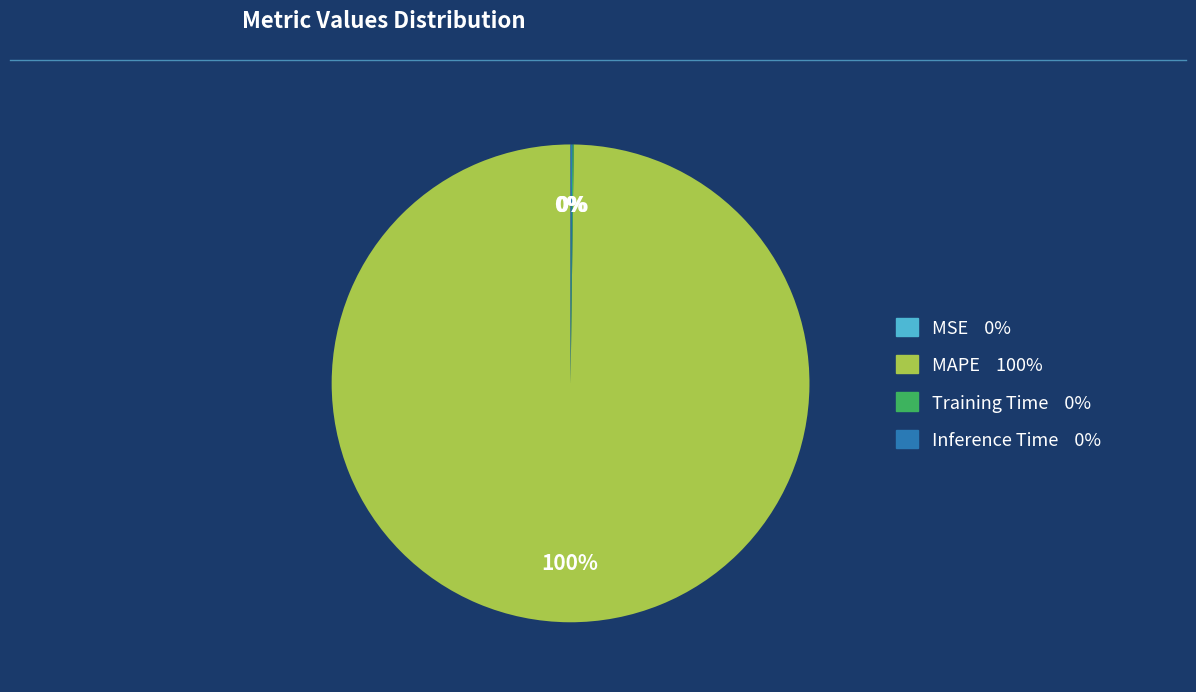

Is there a majority slice in this chart?

Yes